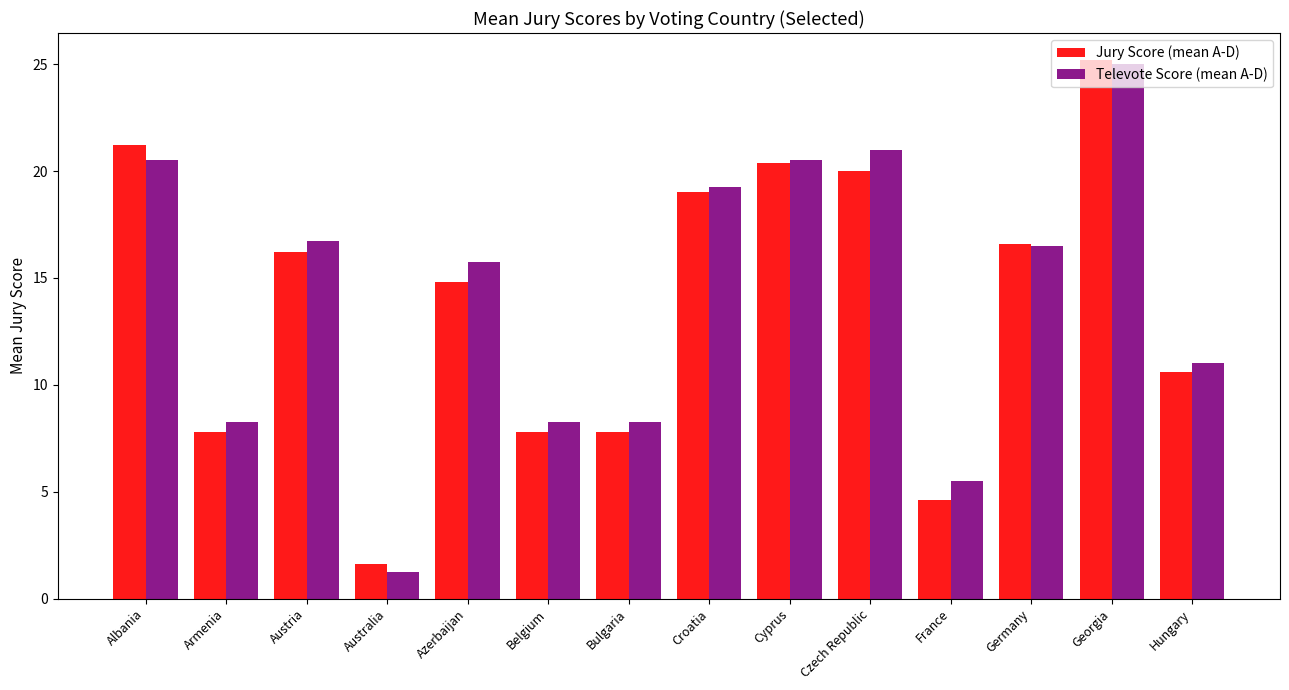

At which category does the chart reach its peak across all series?

Georgia